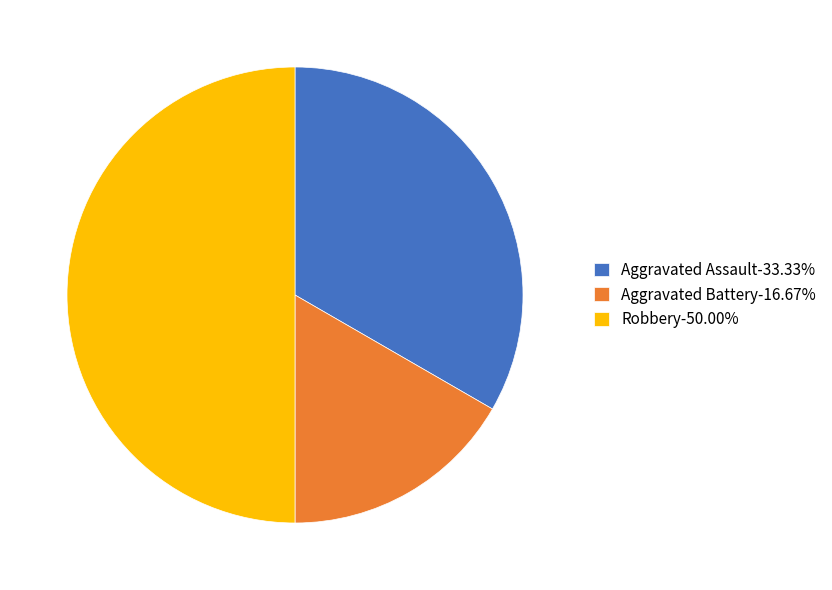

Does Aggravated Assault-33.33% represent more than half of the total?

No